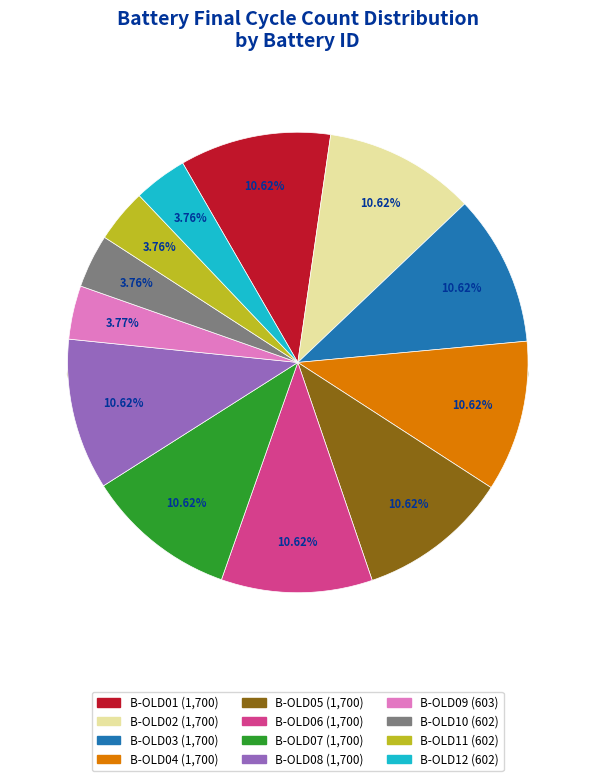

How many slices are in this pie chart?

12